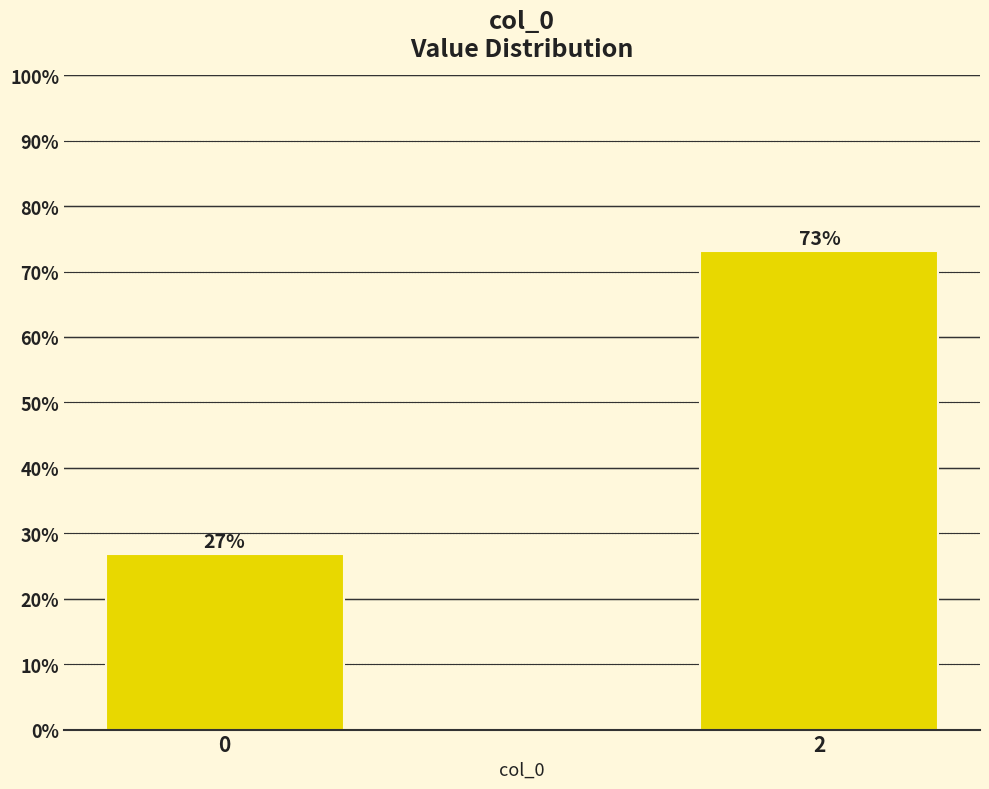

What is the value of the 1st bar from the left?

26.8